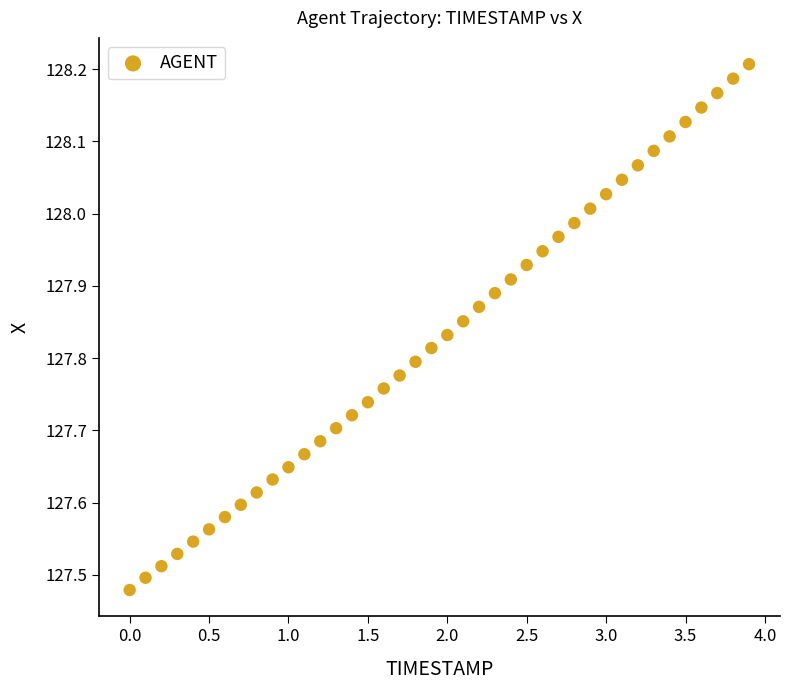

What is the range of Y values (max minus min)?

0.7